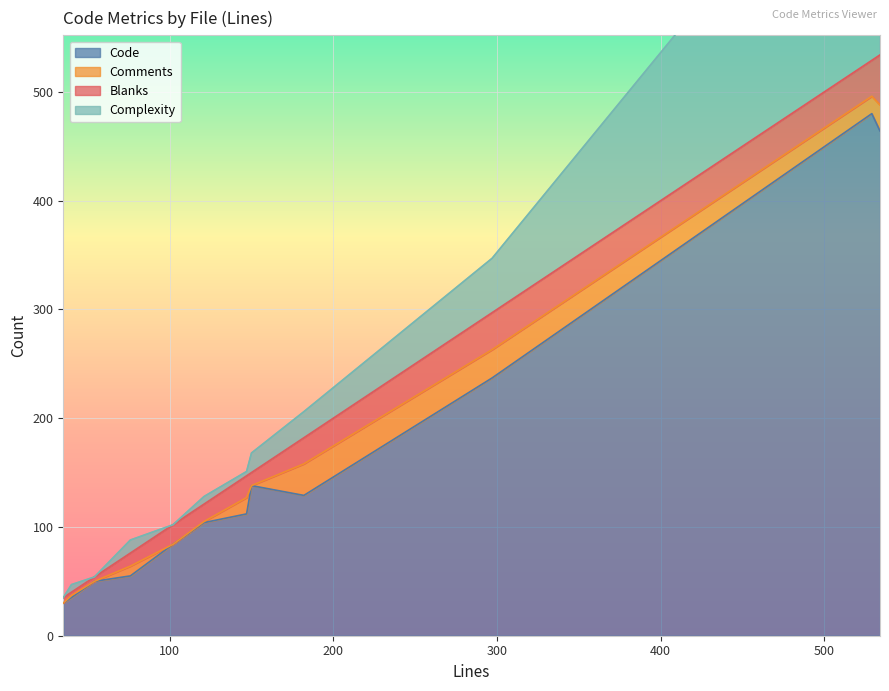

Rank the series at auth.js(40) from highest to lowest value.

Code, Complexity, Blanks, Comments